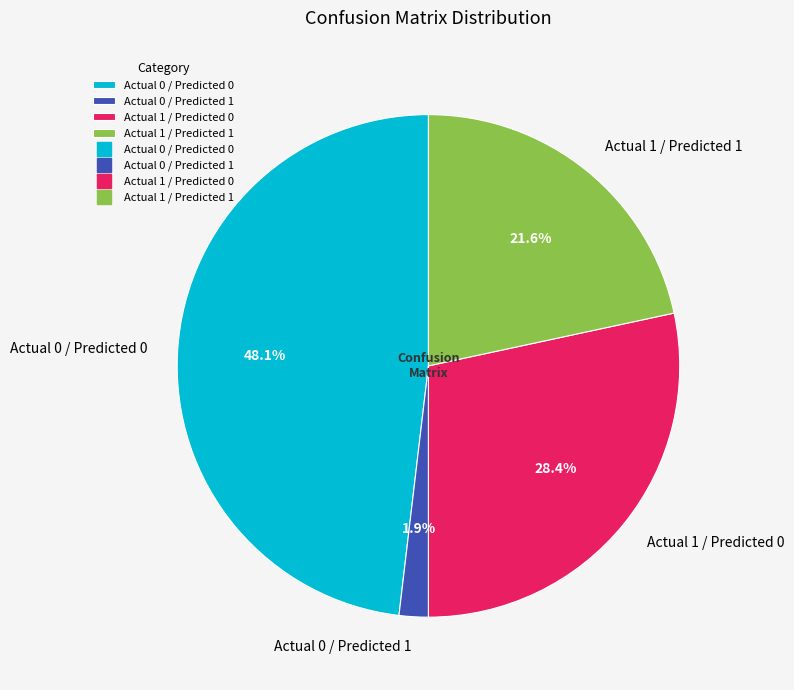

How many segments does this pie chart have?

4